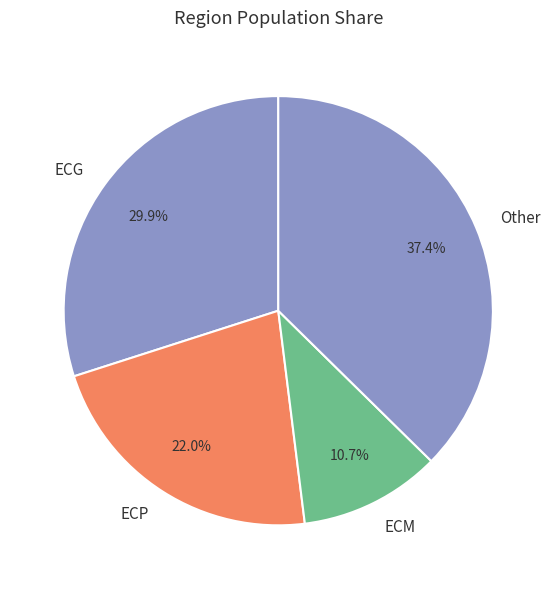

True or false: ECG accounts for 30% of the total.

True